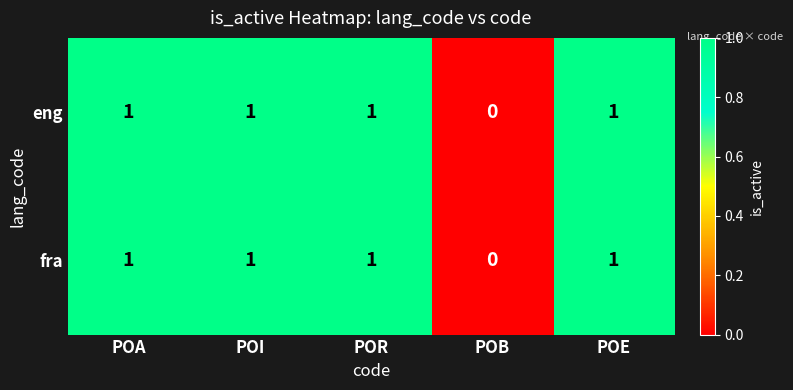

Is it true that eng equals 1 at POR?

True